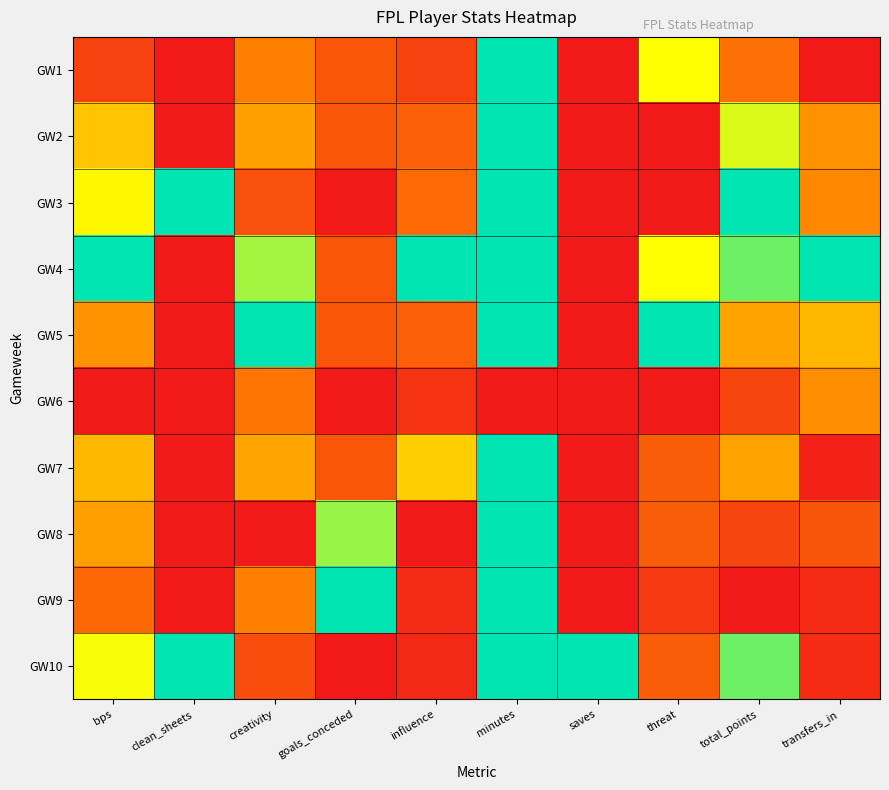

What is the spread (max minus min) of values at creativity?

1.0